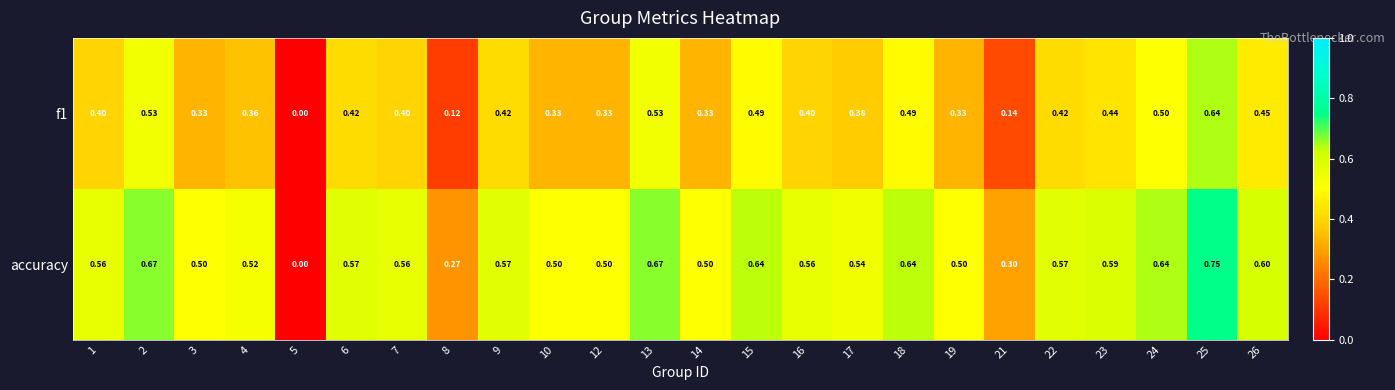

Which series has the largest total across all categories?

accuracy